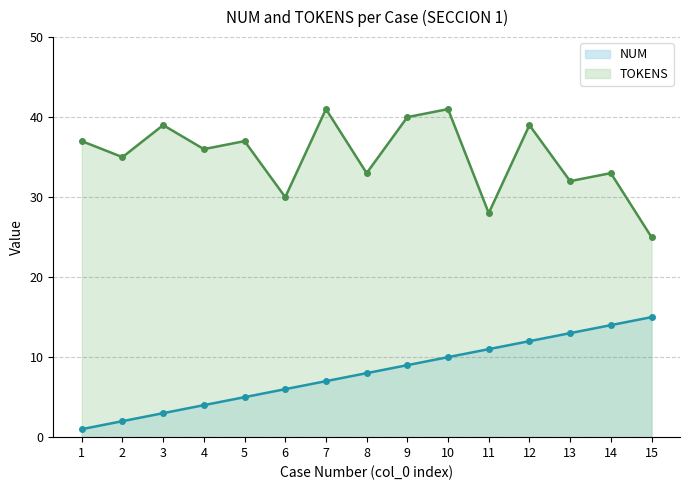

How many lines are shown in the chart?

2